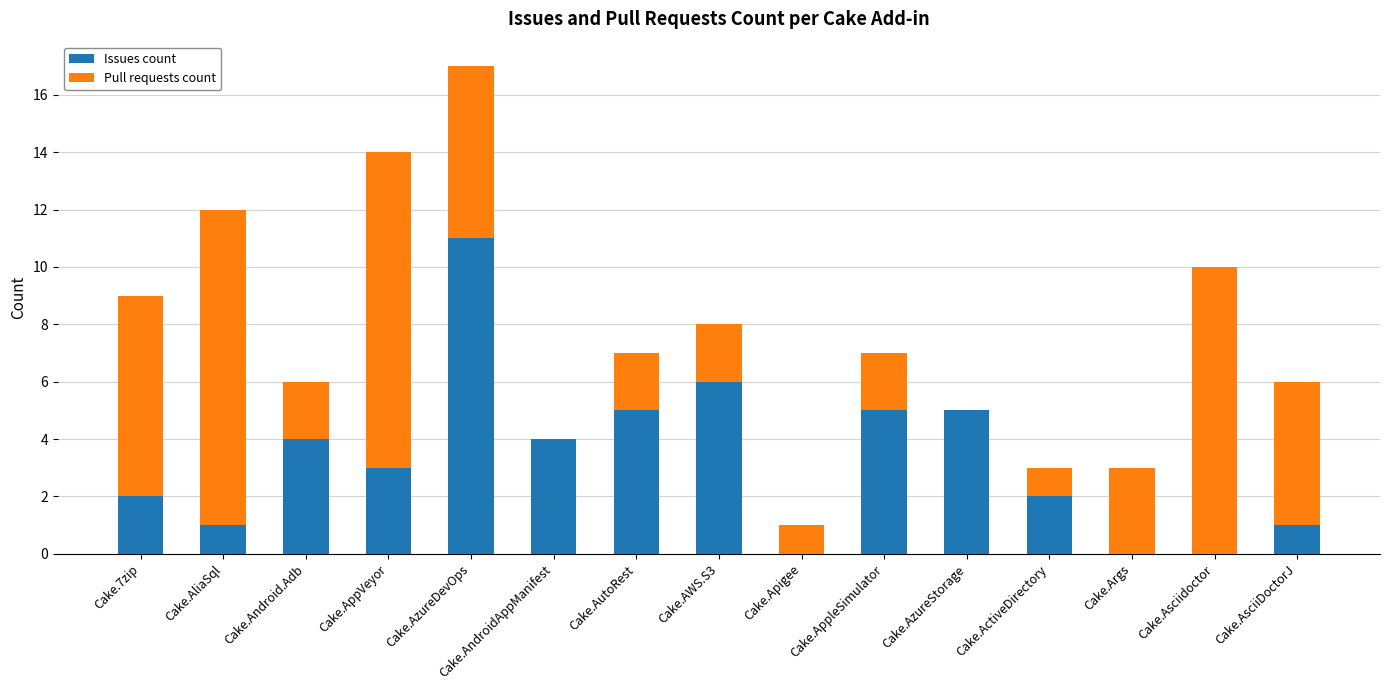

The value of Issues count at Cake.AWS.S3 is 4. True or false?

False